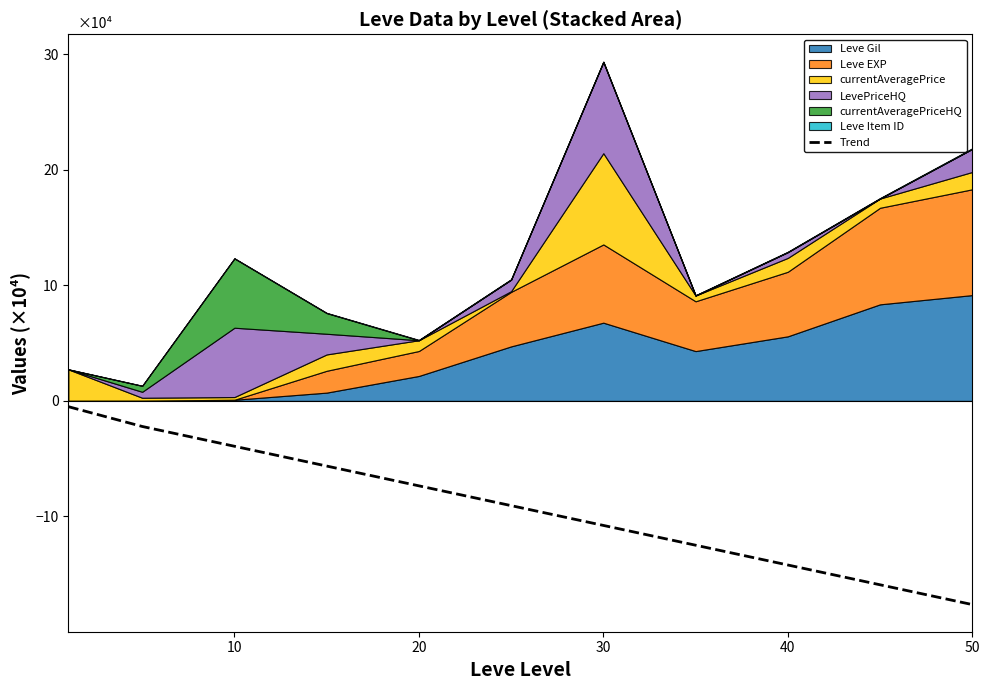

True or false: Trend has a value of -14.2 at 40.

True